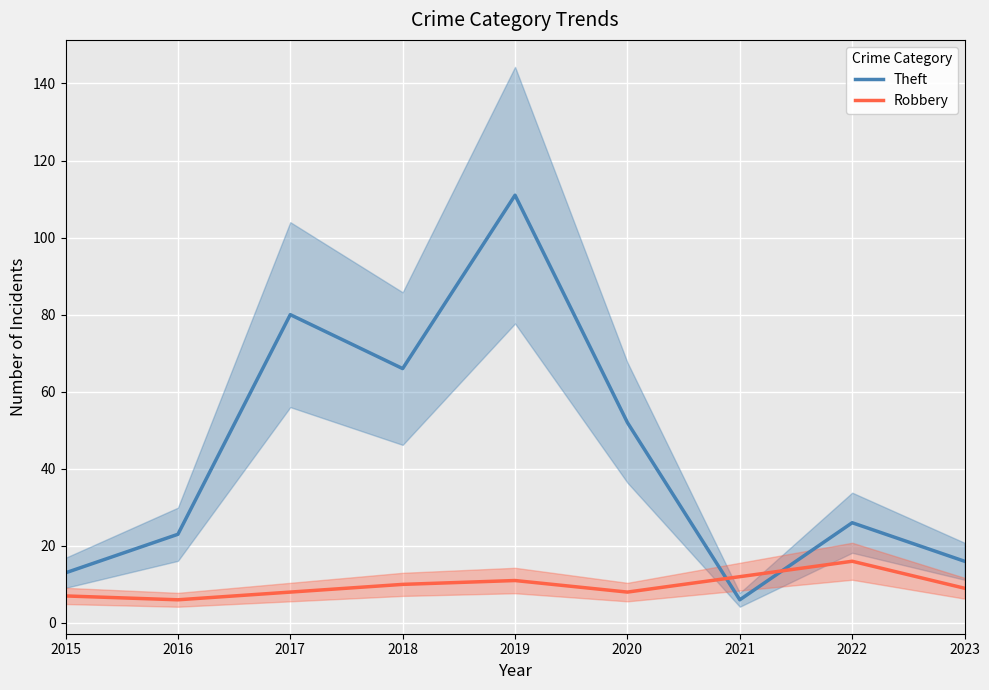

At which label does Theft first exceed 26?

2017